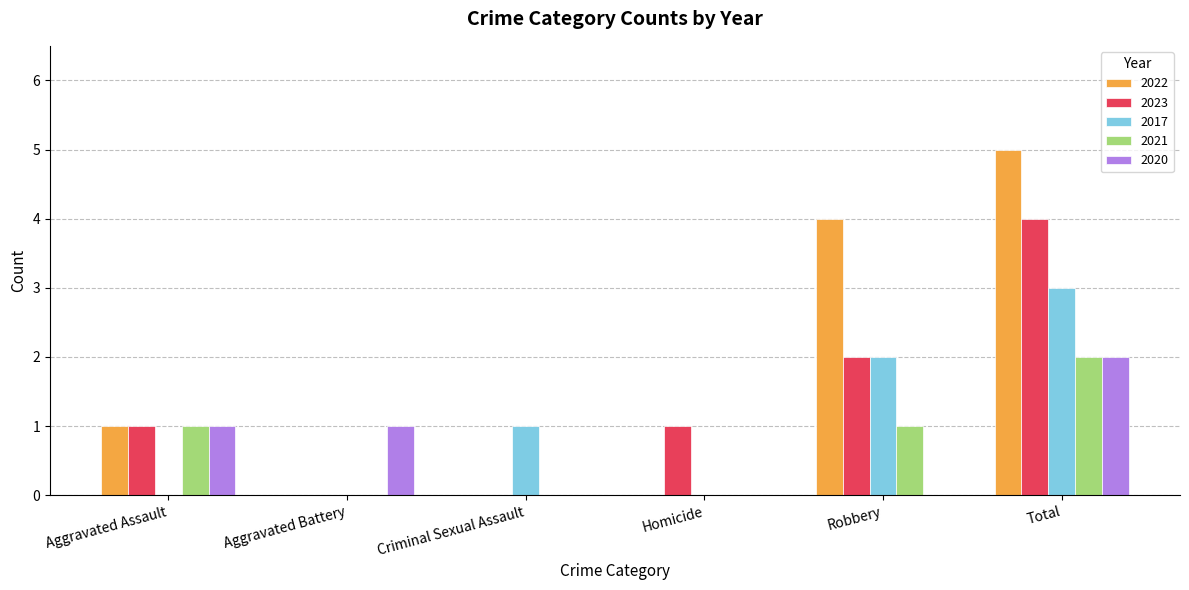

Which label corresponds to the largest value in the chart?

Total